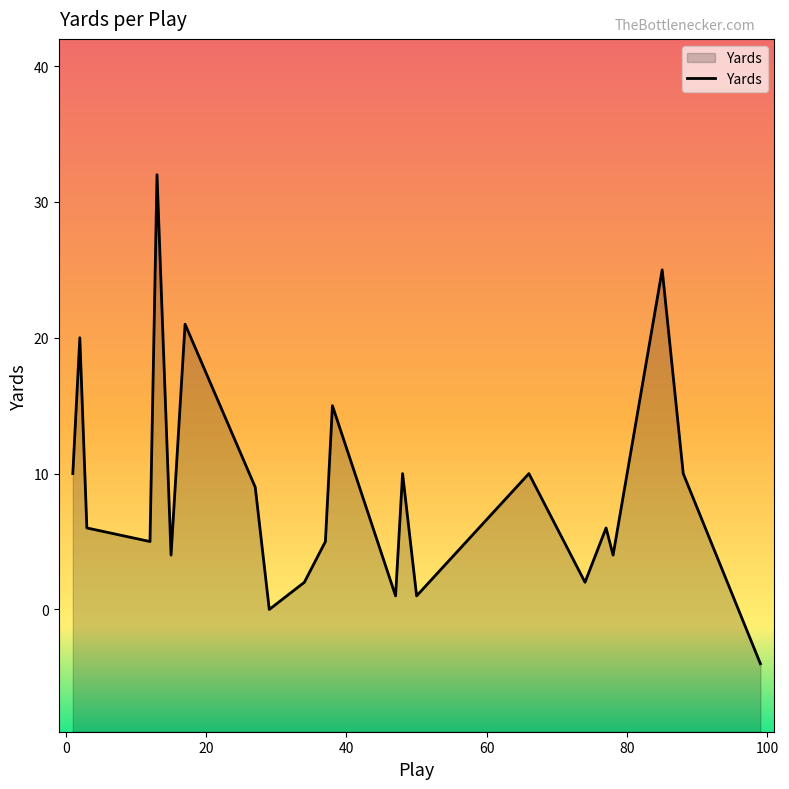

Rank the categories by value from lowest to highest.

99, 29, 47, 50, 34, 74, 15, 78, 12, 37, 3, 77, 27, 1, 48, 66, 88, 38, 2, 17, 85, 13